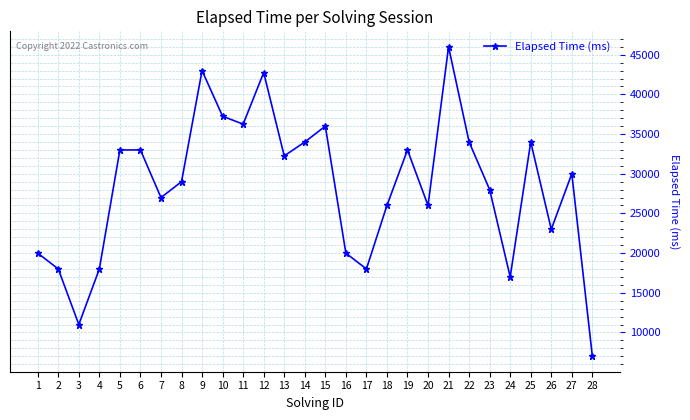

How many data points does each series have?

28